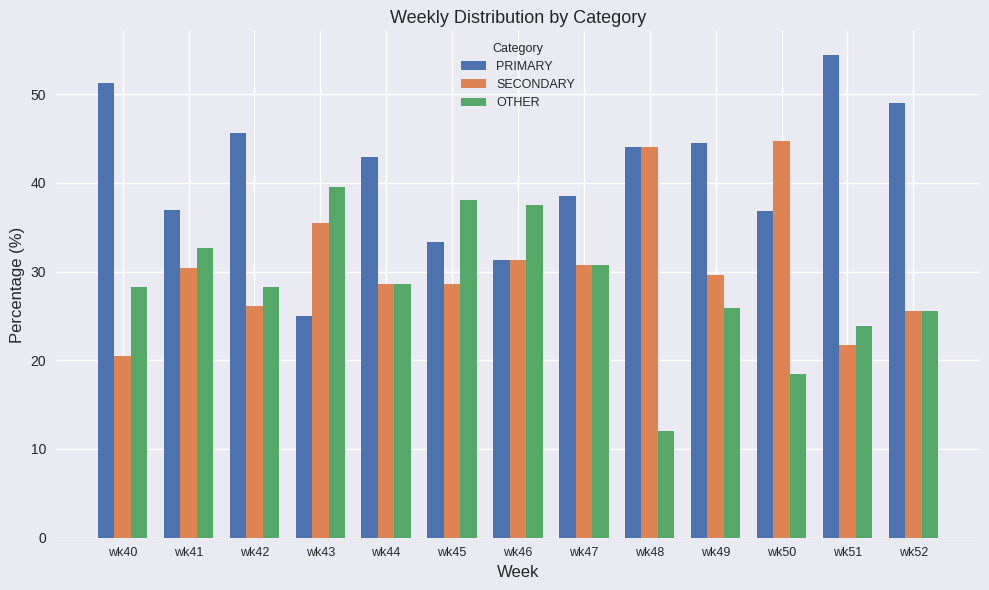

What is the minimum value for OTHER?

12.0